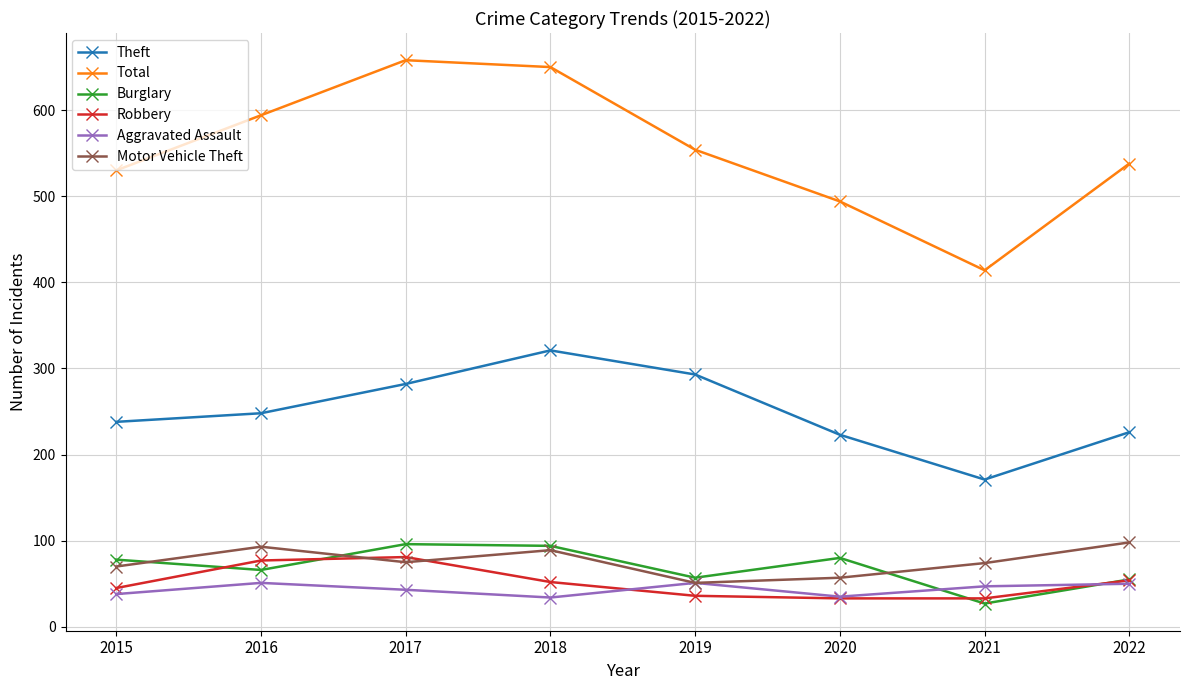

The value of Burglary at 2021 is 27. True or false?

True